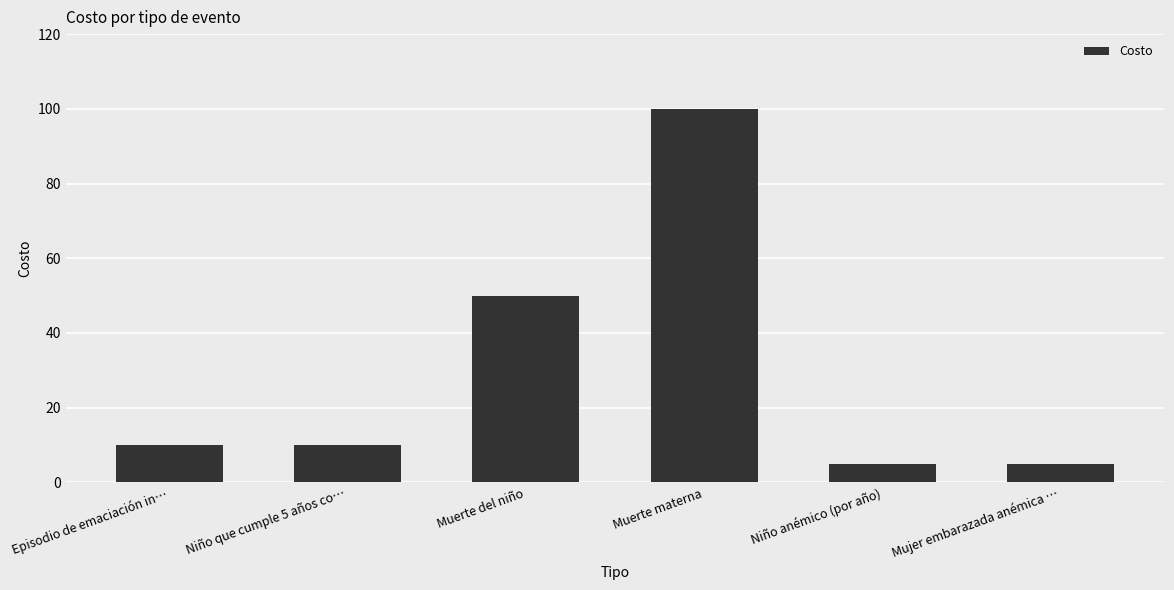

How many bars are there in total?

6